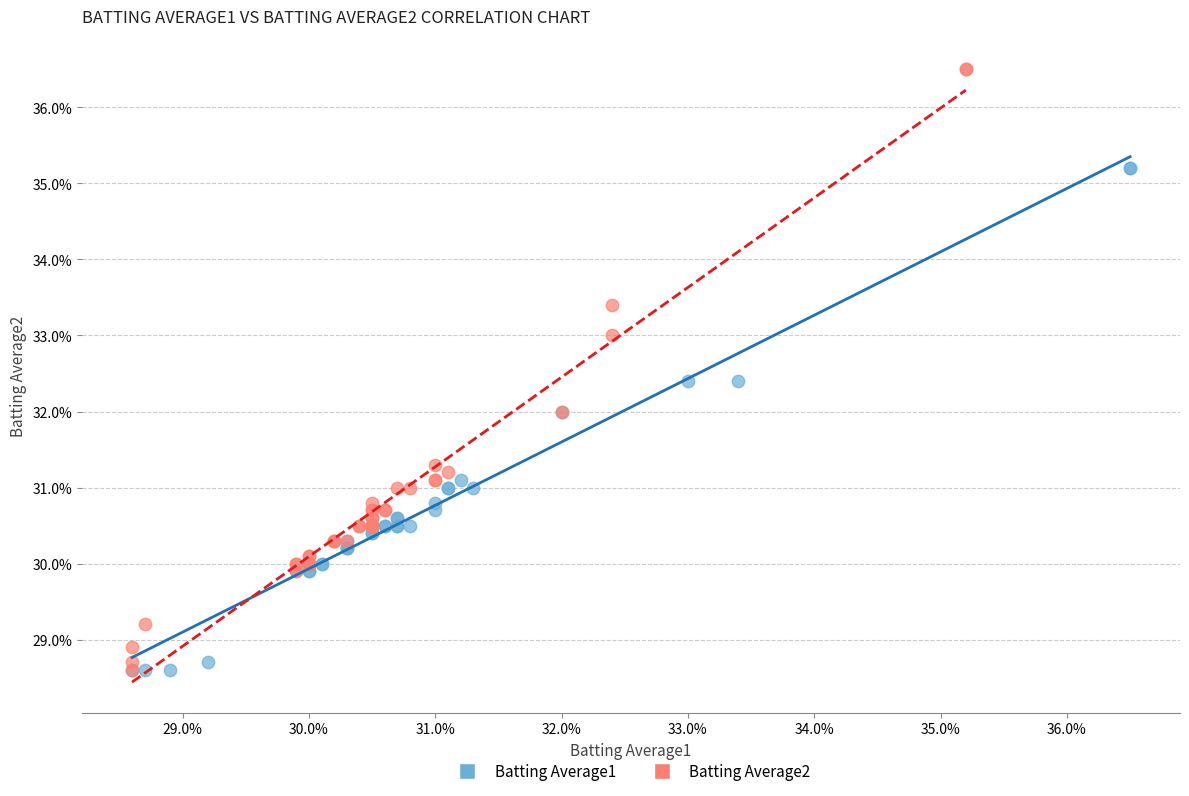

What are all the series names shown in the legend?

Batting Average1, Batting Average2